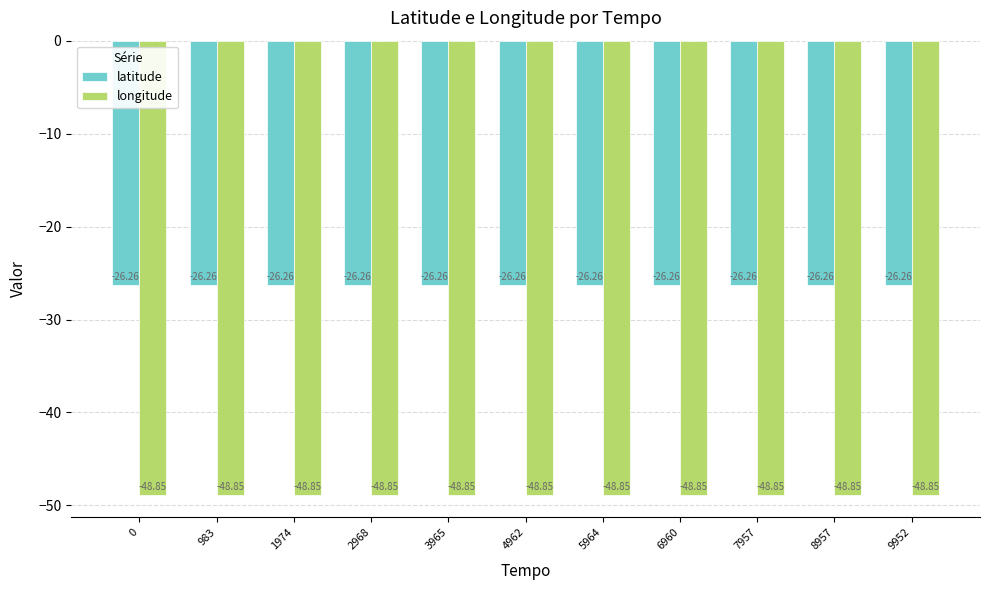

What is the lowest value of the latitude series?

-26.3